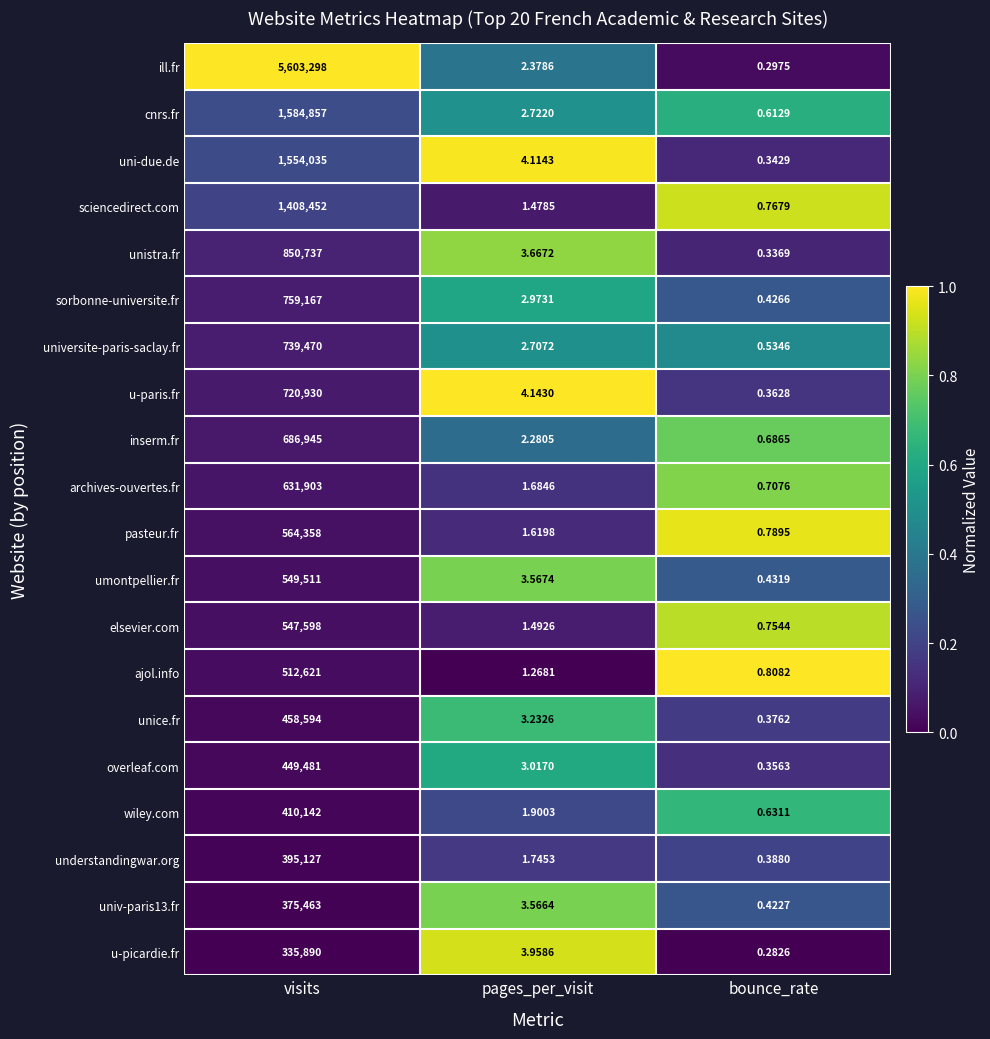

At how many categories does at least one series exceed 0?

3